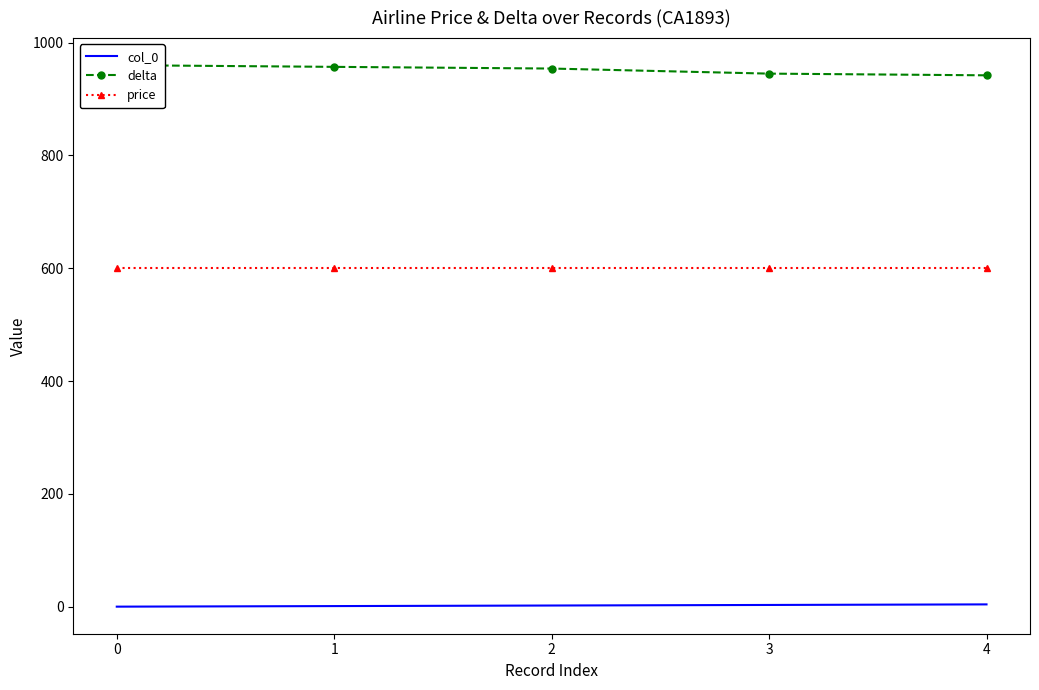

How many distinct data groups are displayed?

3